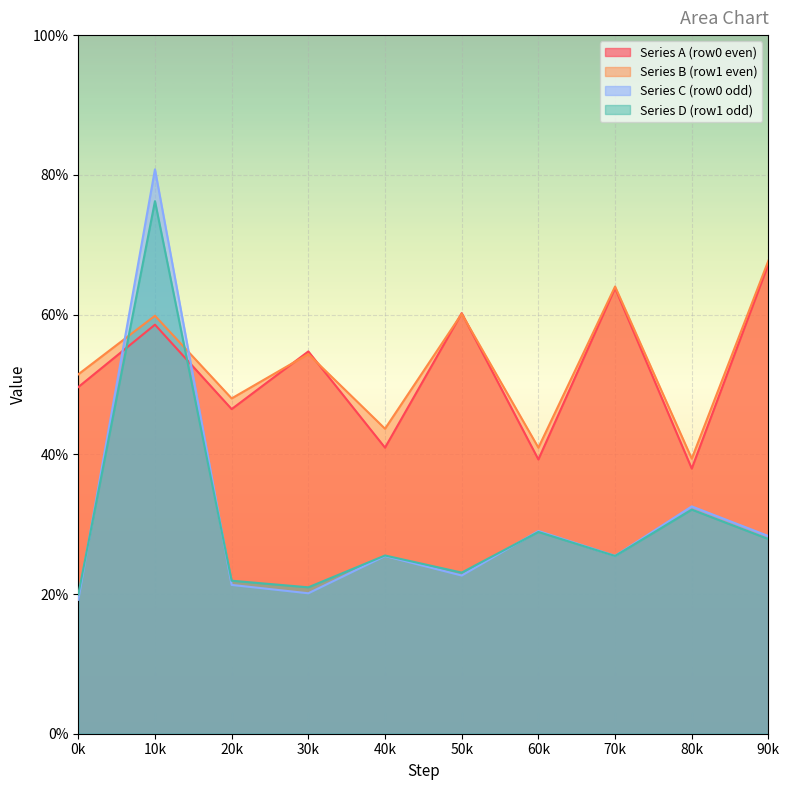

How many series are shown in this chart?

4